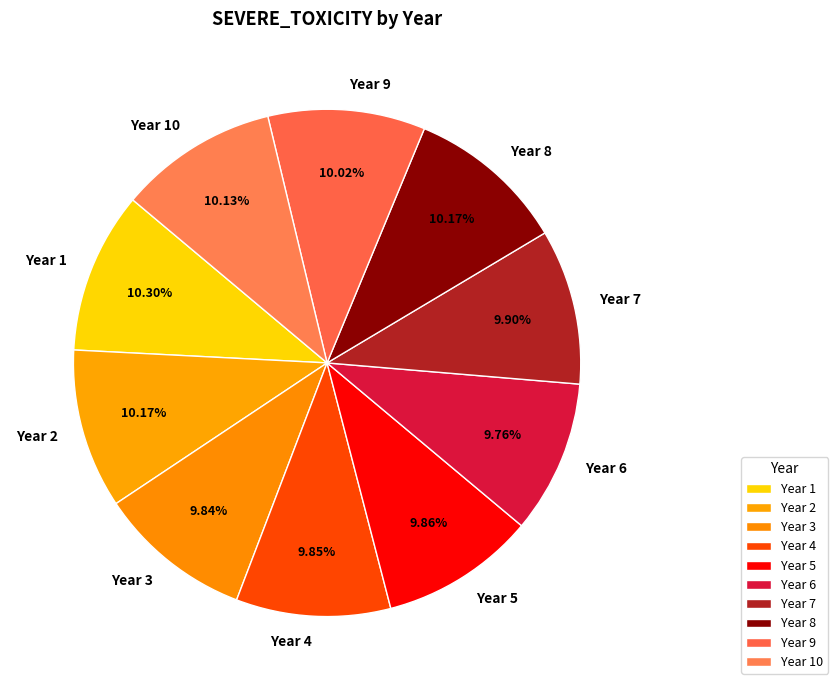

Is the sum of Year 5 and Year 8 greater than half?

No